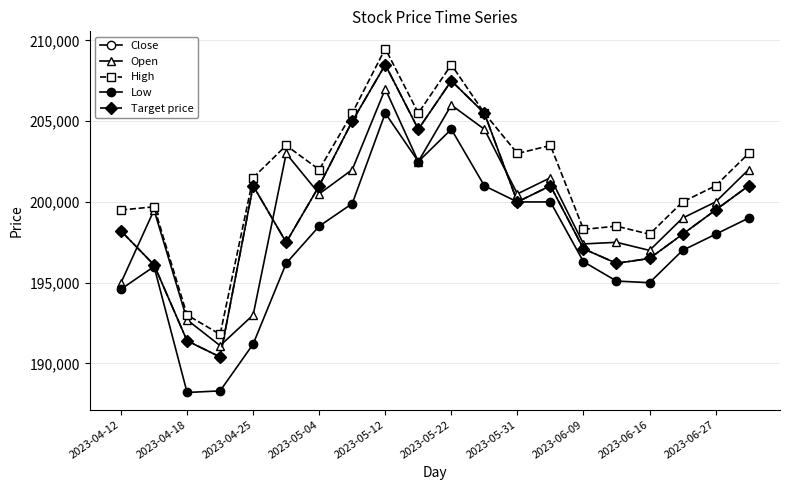

True or false: Open and Low intersect in this chart.

False